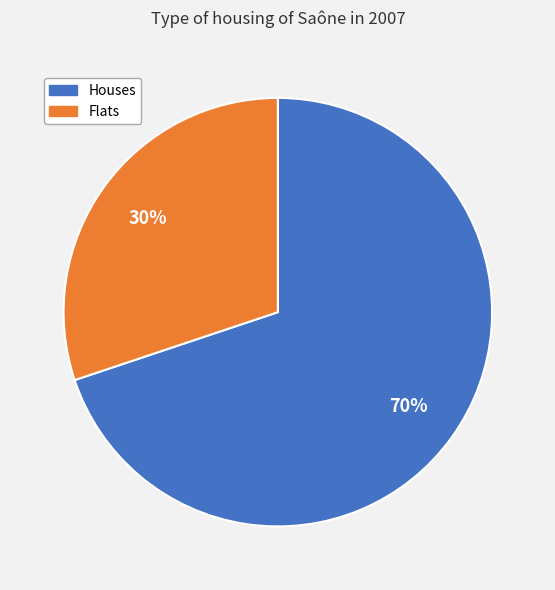

Count the number of slices in the pie.

2